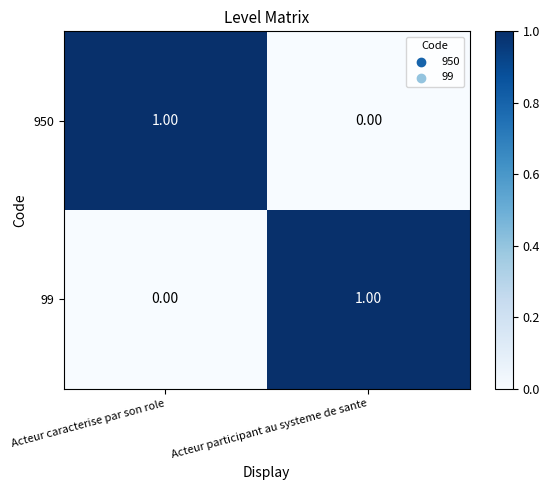

Which category has the lowest value in the 99 series?

Acteur caracterise par son role